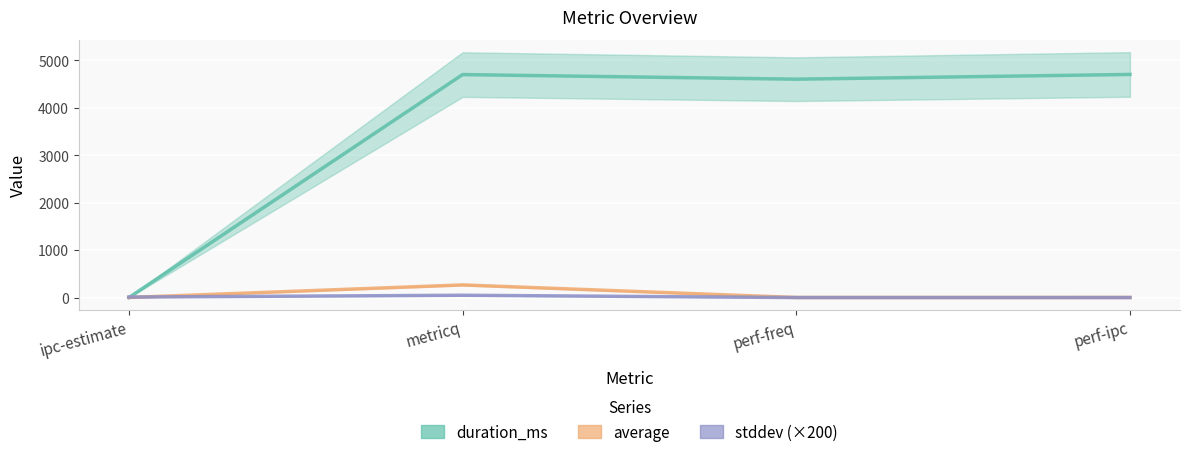

Between which two adjacent categories do duration_ms and stddev (×200) first intersect?

ipc-estimate and metricq